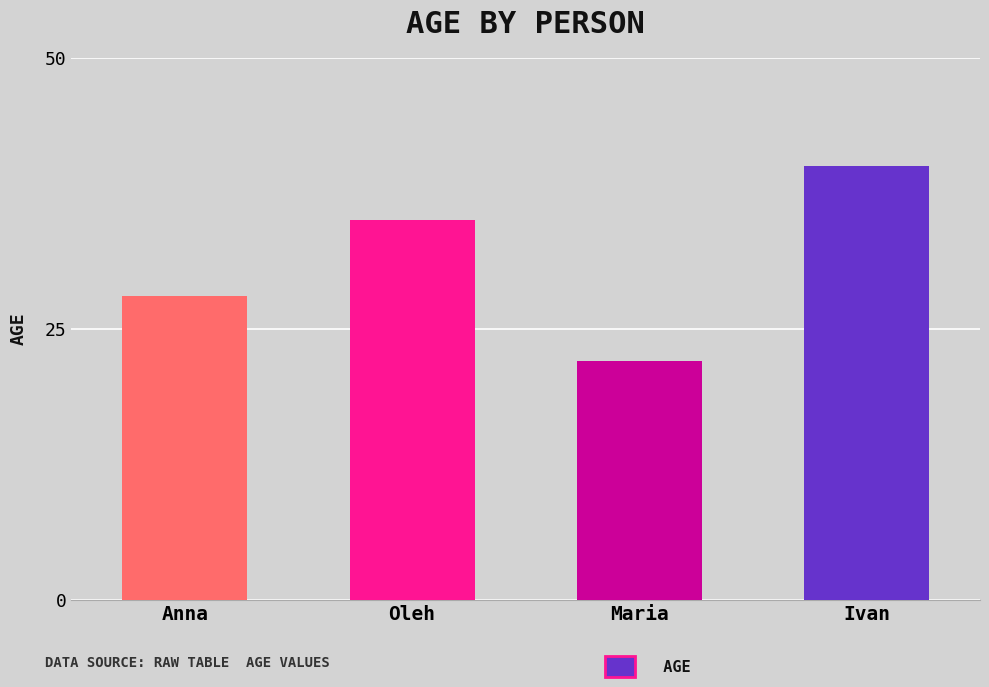

Reading left to right, what are all the values shown in this chart?

28	35	22	40